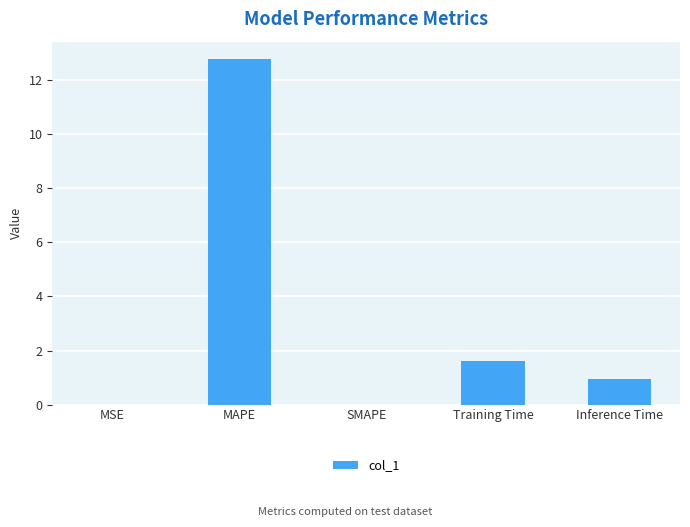

Which has a higher value, MSE or Training Time?

Training Time